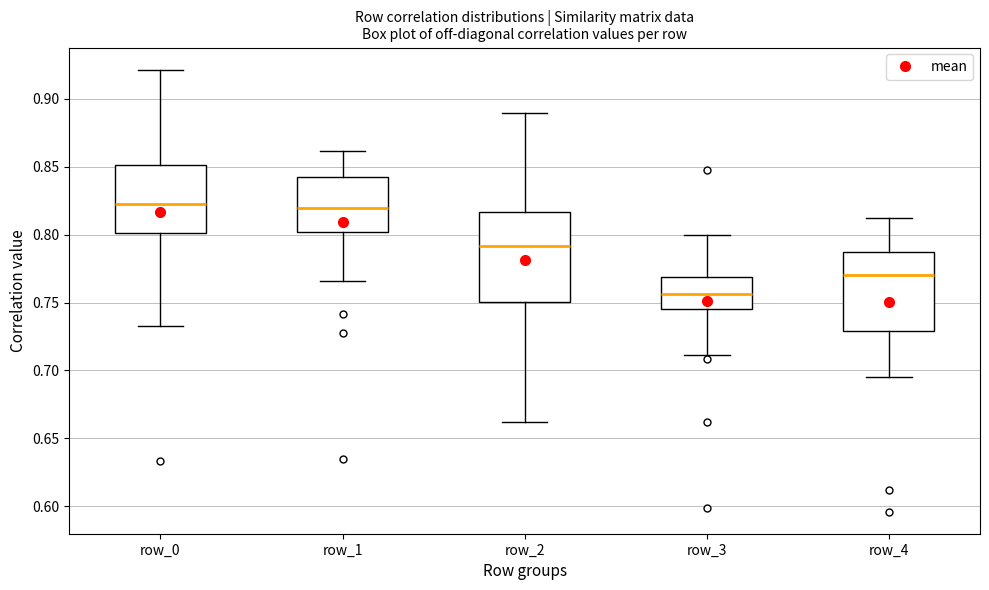

Reading left to right, transcribe this box plot: for each box, give where its median line is, the range the box spans, and where its two whiskers end, as read against the y-axis. The values are not printed on the chart, so give them approximately, as read against the axis.

row_0: median 0.825, box 0.800 to 0.850, whiskers 0.735 to 0.920
row_1: median 0.820, box 0.800 to 0.840, whiskers 0.765 to 0.860
row_2: median 0.790, box 0.750 to 0.815, whiskers 0.660 to 0.890
row_3: median 0.755, box 0.745 to 0.770, whiskers 0.710 to 0.800
row_4: median 0.770, box 0.730 to 0.785, whiskers 0.695 to 0.810